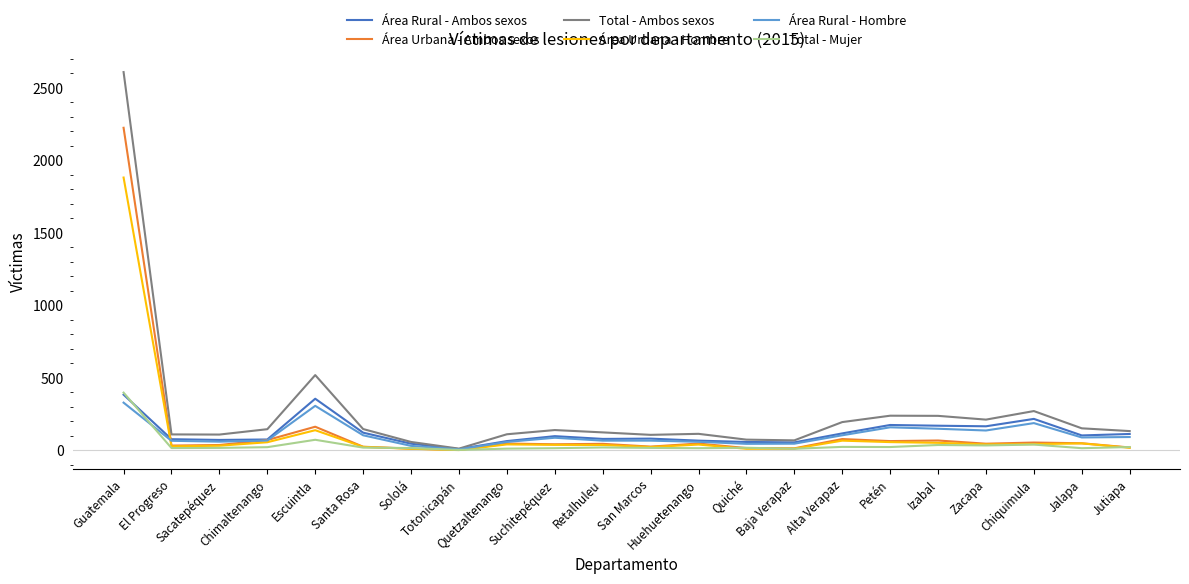

Which series has the largest total across all categories?

Total - Ambos sexos